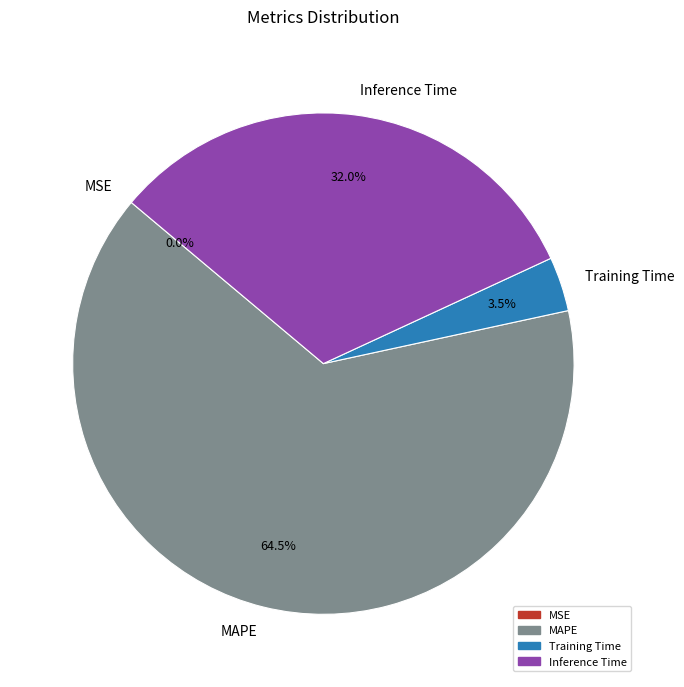

Which slice is the largest?

MAPE